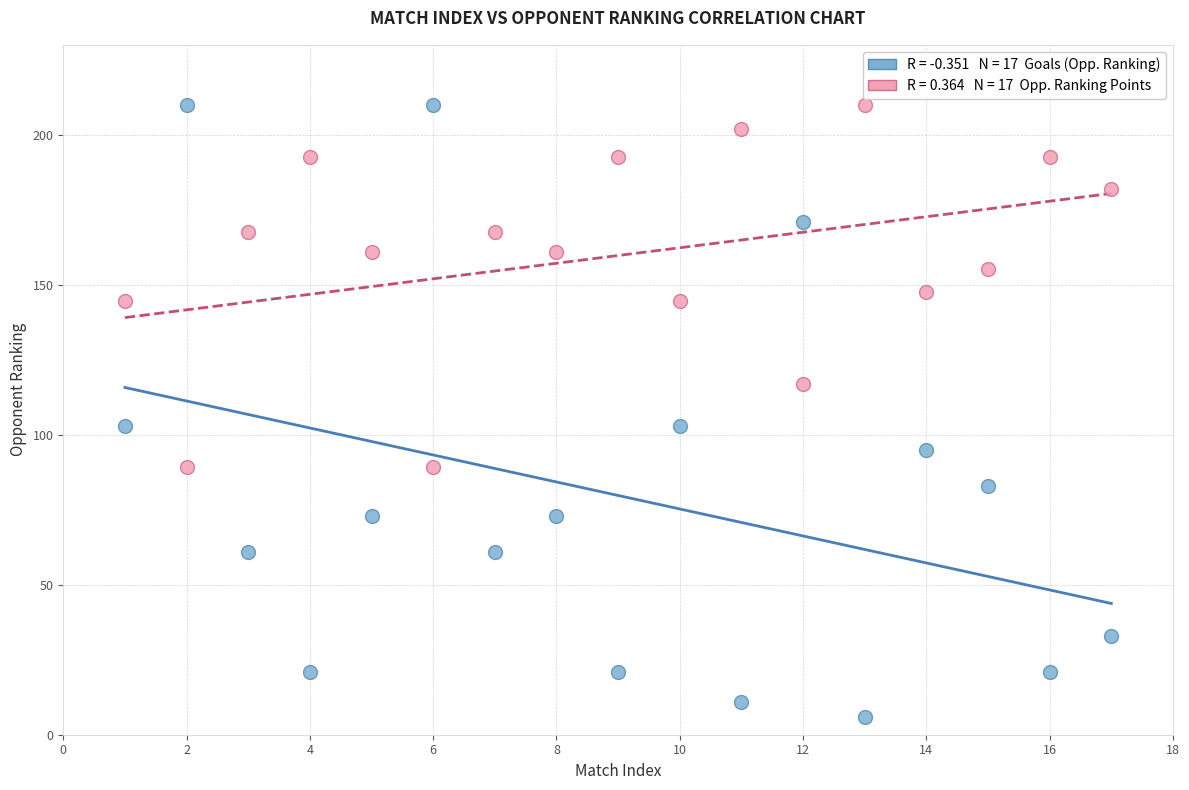

Across all data points, what is the range of X values (max minus min)?

16.0